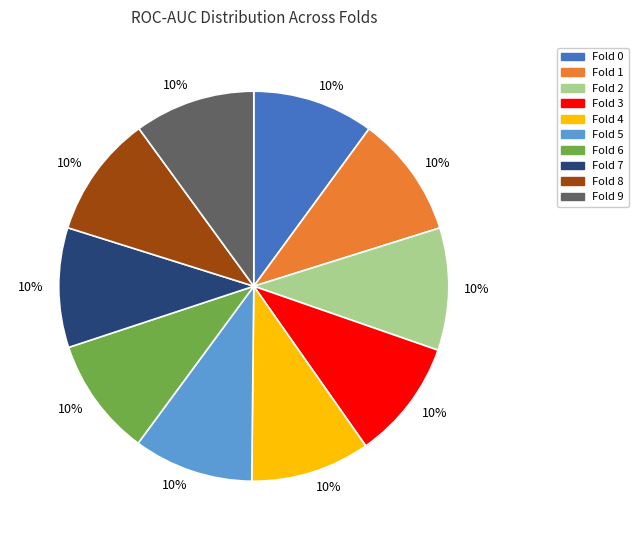

Does any single category account for the majority?

No